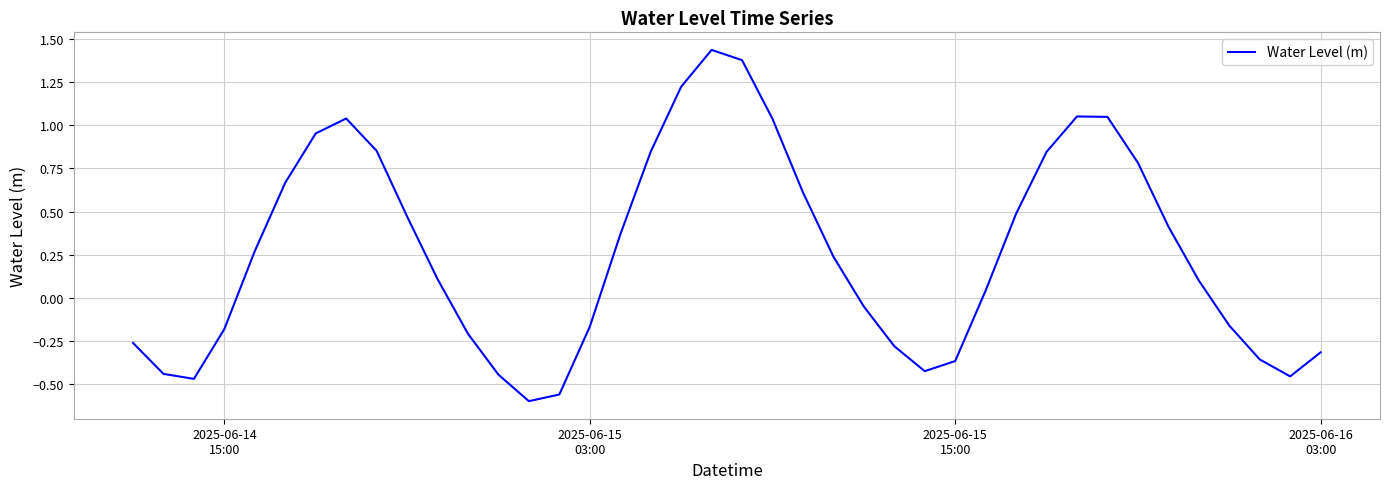

How many values are below zero?

17